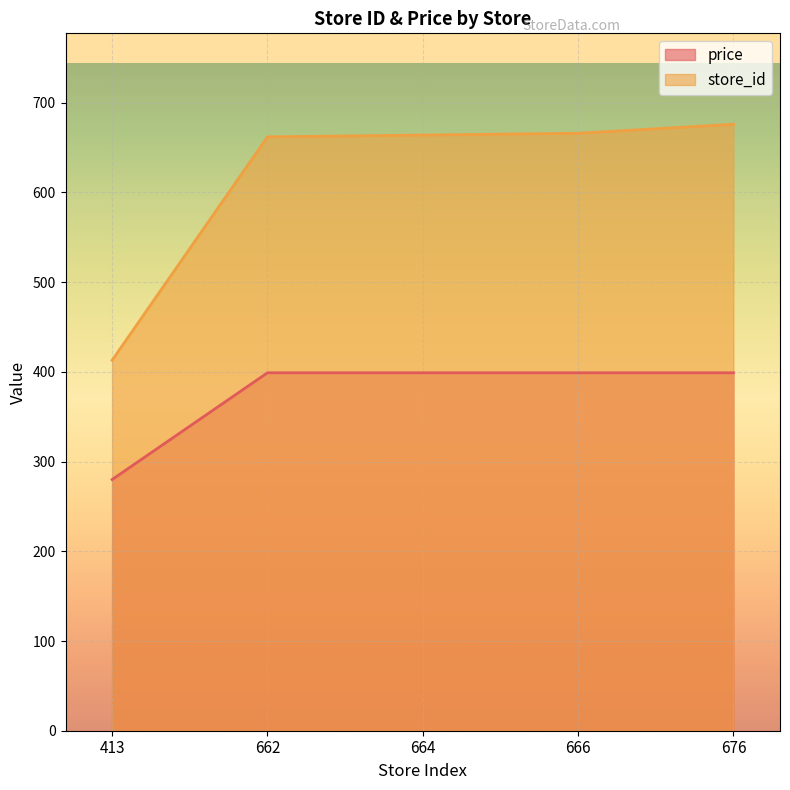

True or false: price and store_id cross at least once.

False